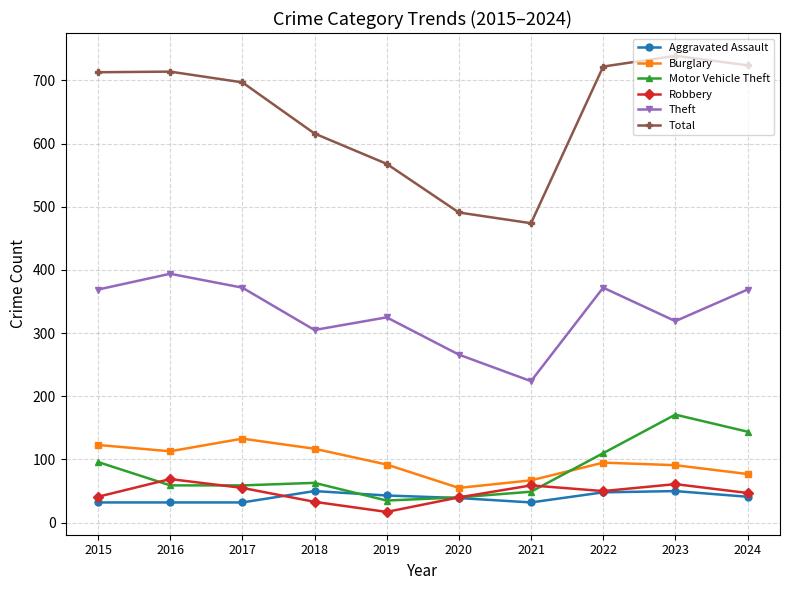

The Motor Vehicle Theft series shows 13 at 2017. True or false?

False